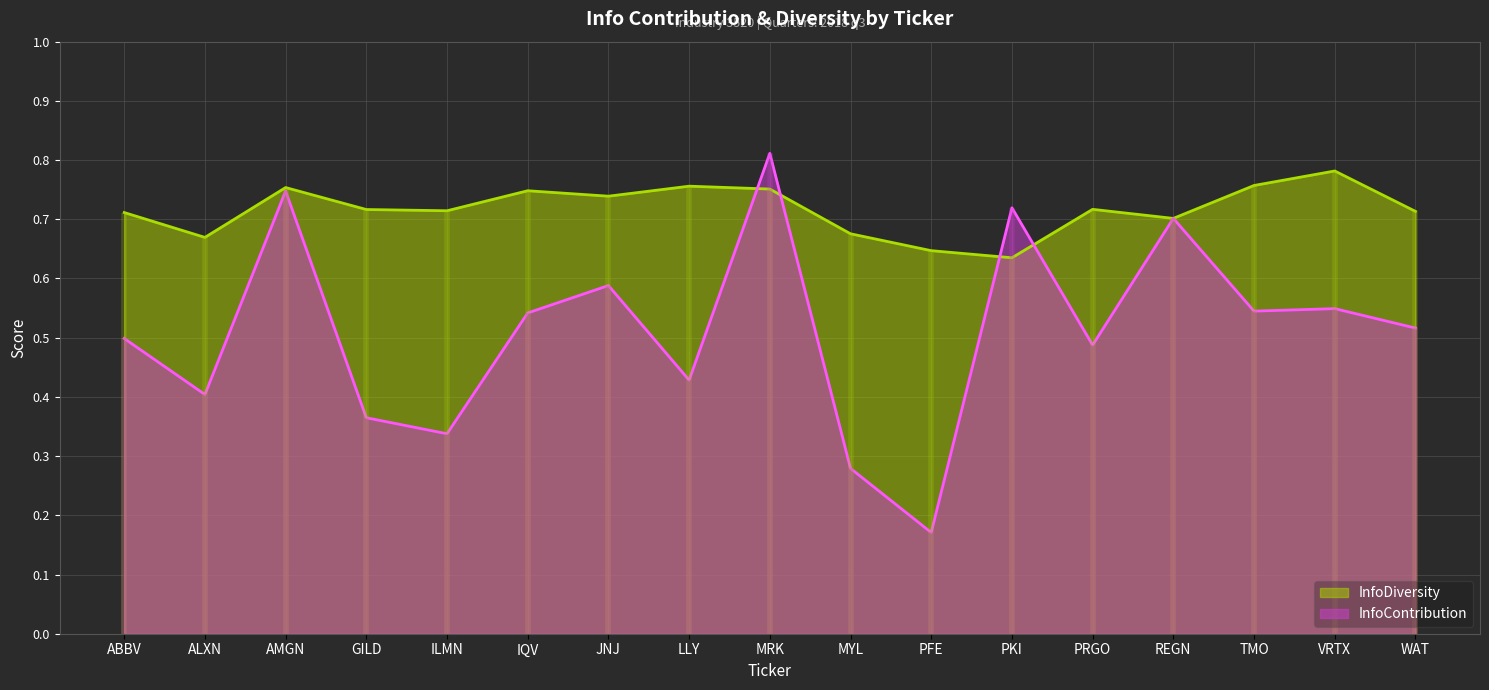

Which category has the highest value in the InfoDiversity series?

VRTX